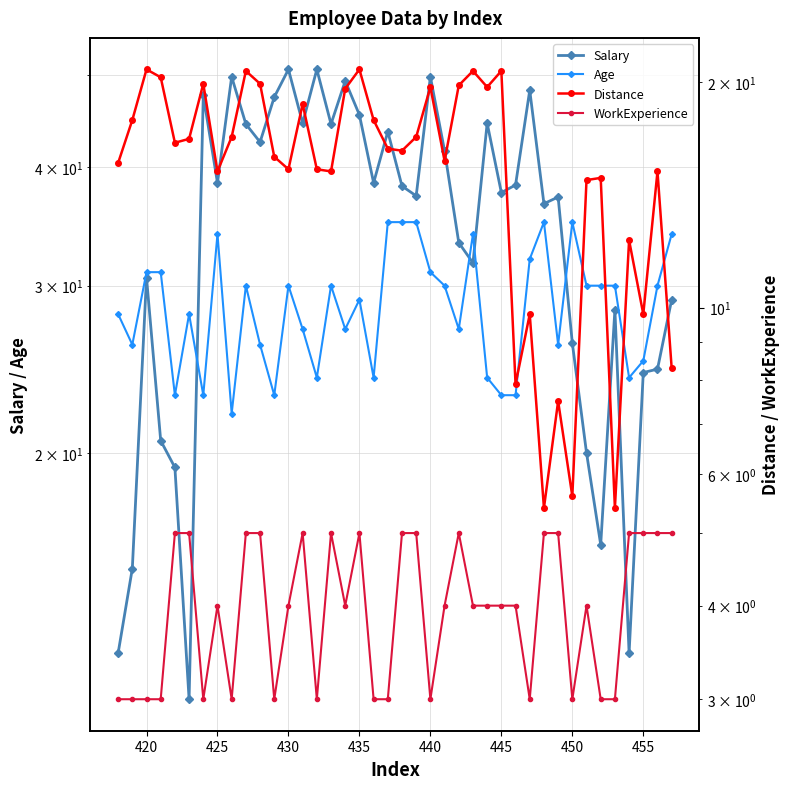

True or false: Age and WorkExperience intersect in this chart.

False